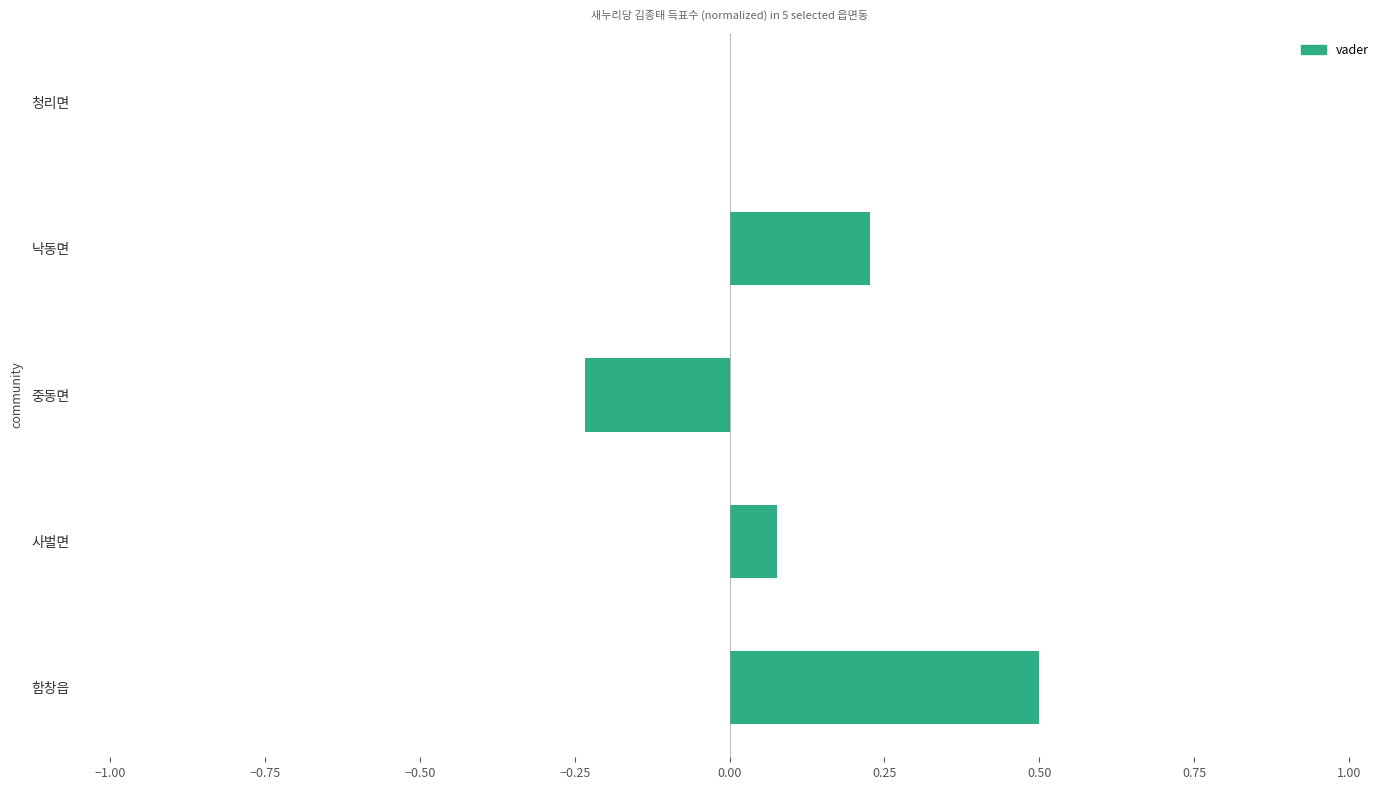

What is the maximum value shown in the chart?

0.5